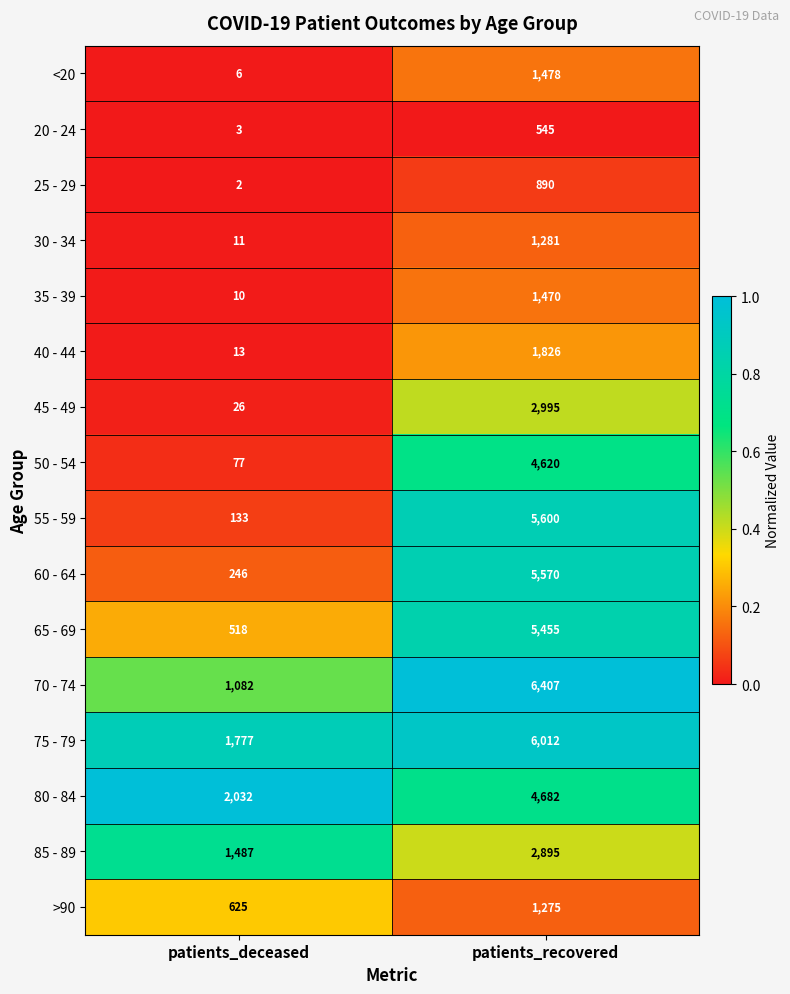

Which label corresponds to the largest value in the chart?

patients_recovered